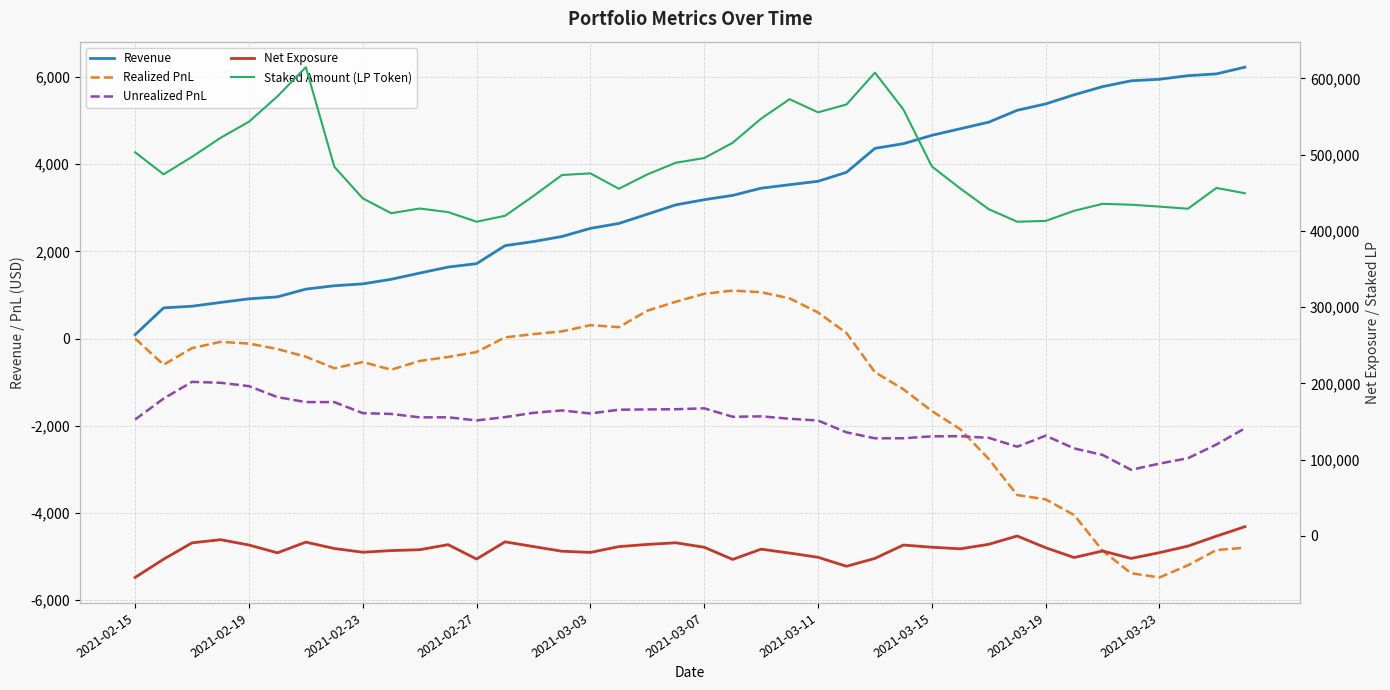

At which category does the chart reach its minimum across all series?

2021-02-15